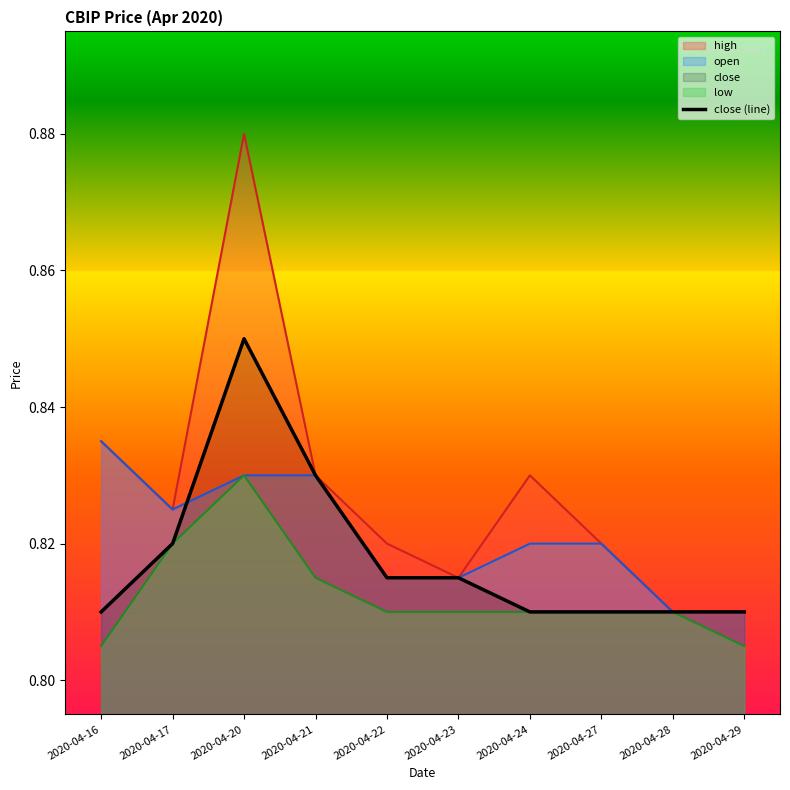

How many interior local peaks (higher than both neighbors) does the data have?

1